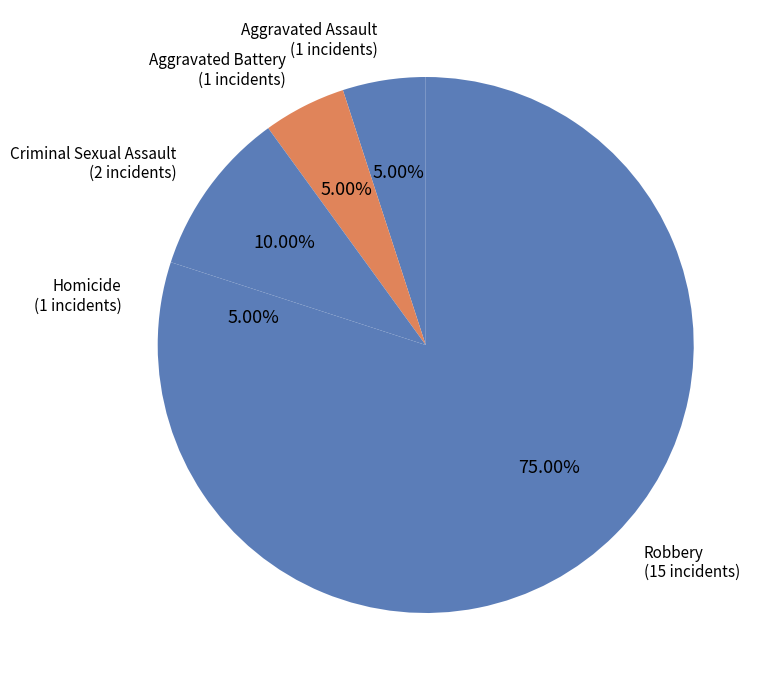

How many slices are in this pie chart?

5